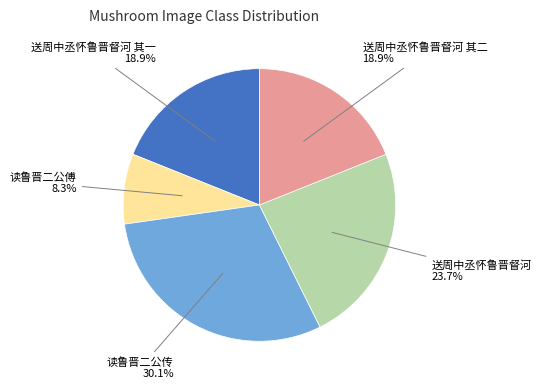

Is it true that 送周中丞怀鲁晋督河 其一 is 19% of the pie?

True